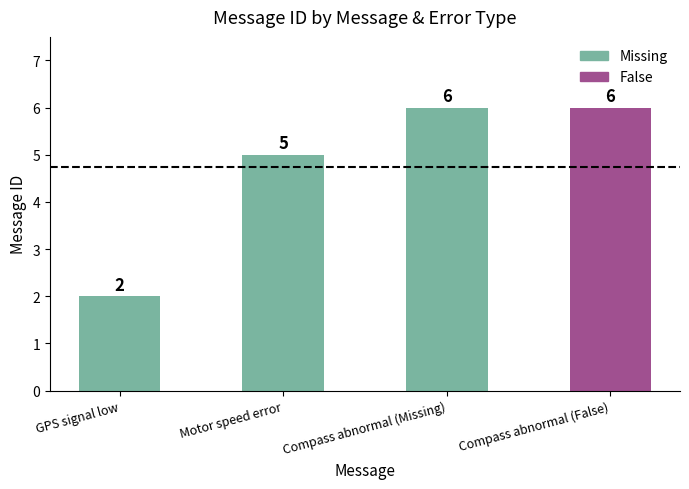

True or false: the data shows 10 at Compass abnormal (False).

False